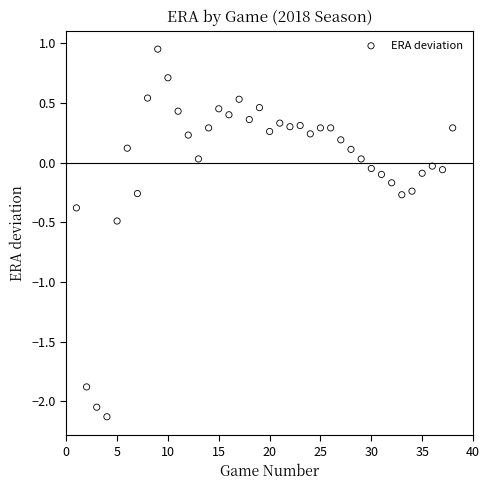

What is the range of Y values (max minus min)?

3.1